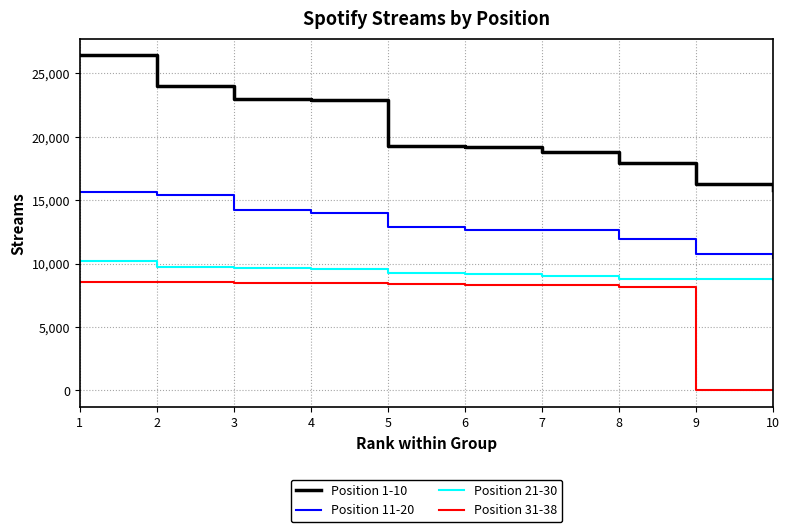

True or false: Position 21-30 has a value of 9650 at 3.

True